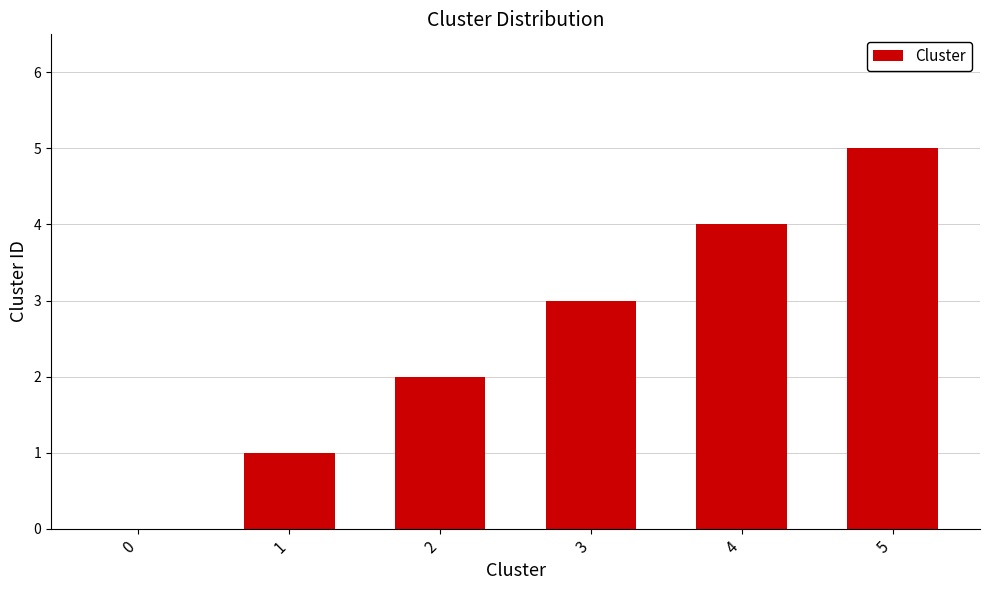

What is the sum of the values at 0 and 4?

4